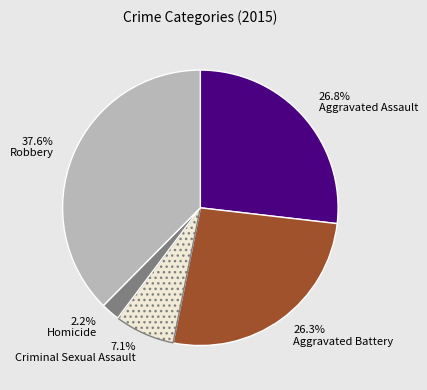

What percentage is NOT represented by 26.8% Aggravated Assault?

73.2%